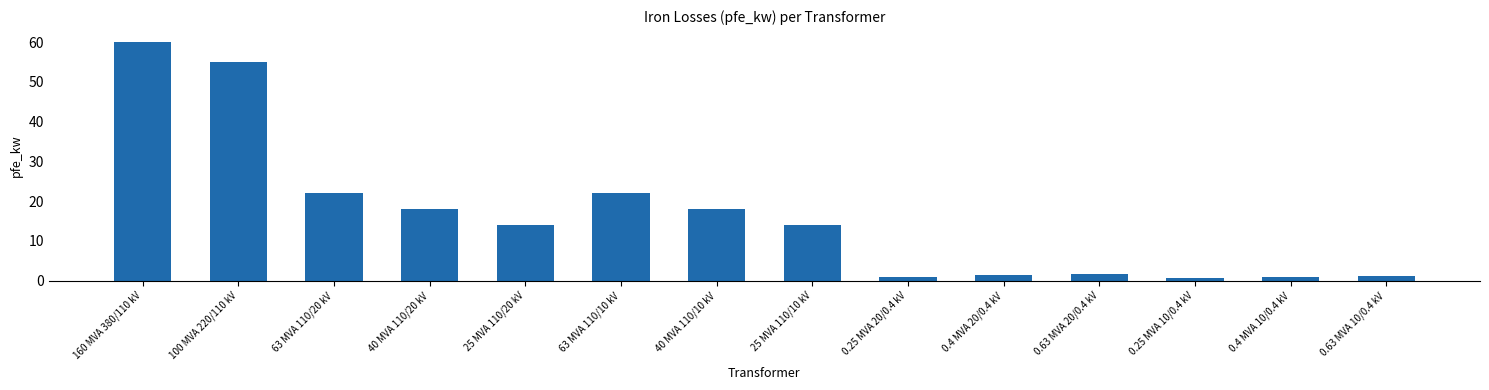

How many series are shown in this chart?

1